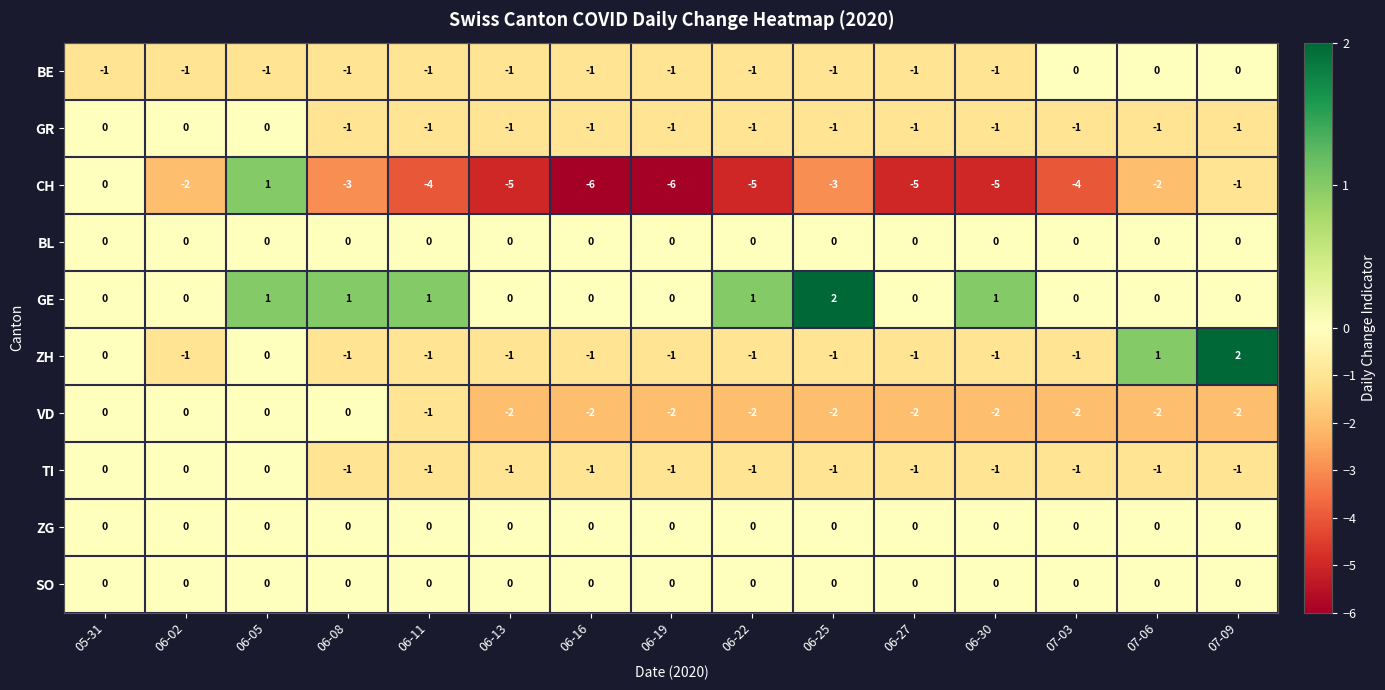

The value of ZH at 07-09 is 1. True or false?

False